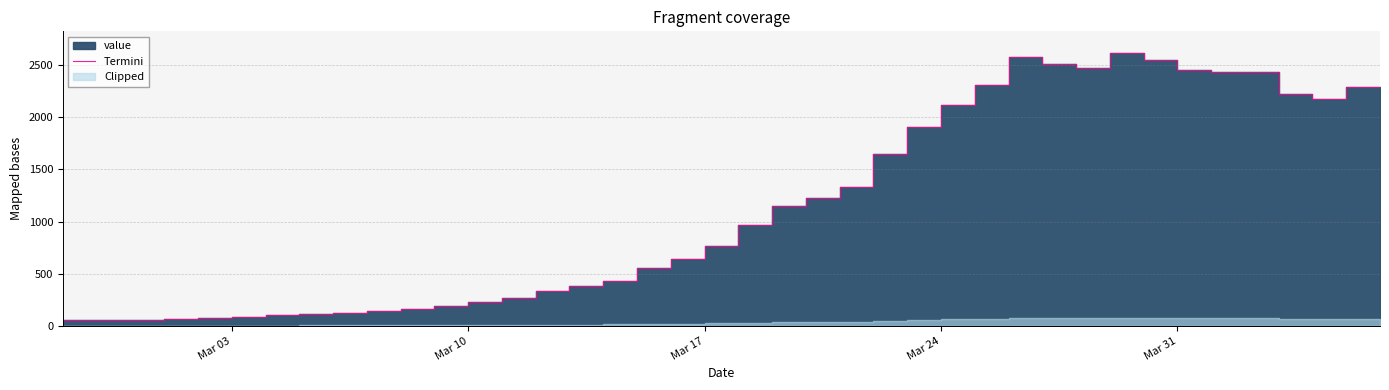

Reading left to right, list all the values displayed in this chart.

48	51	51	59	70	77	89	99	114	123	141	165	188	225	270	337	378	427	558	644	766	968	1144	1227	1332	1650	1903	2118	2313	2576	2512	2467	2614	2544	2451	2432	2435	2225	2173	2292